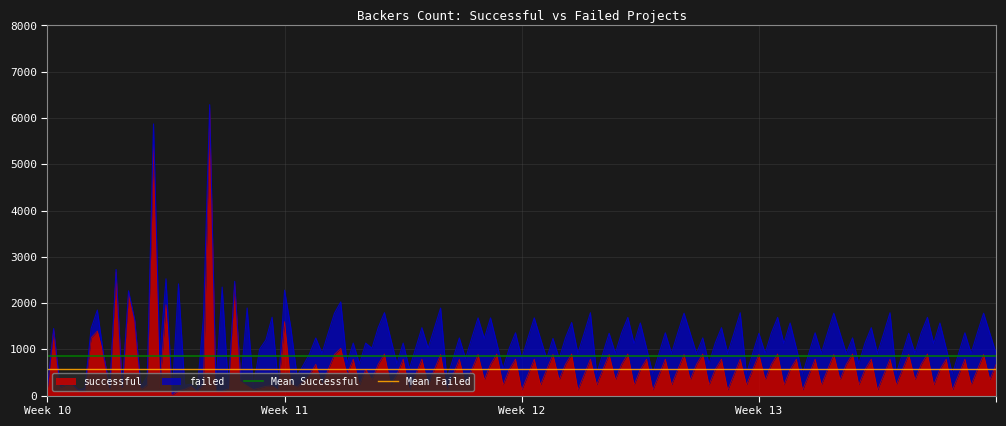

Does the chart display data point markers on the line(s)?

No